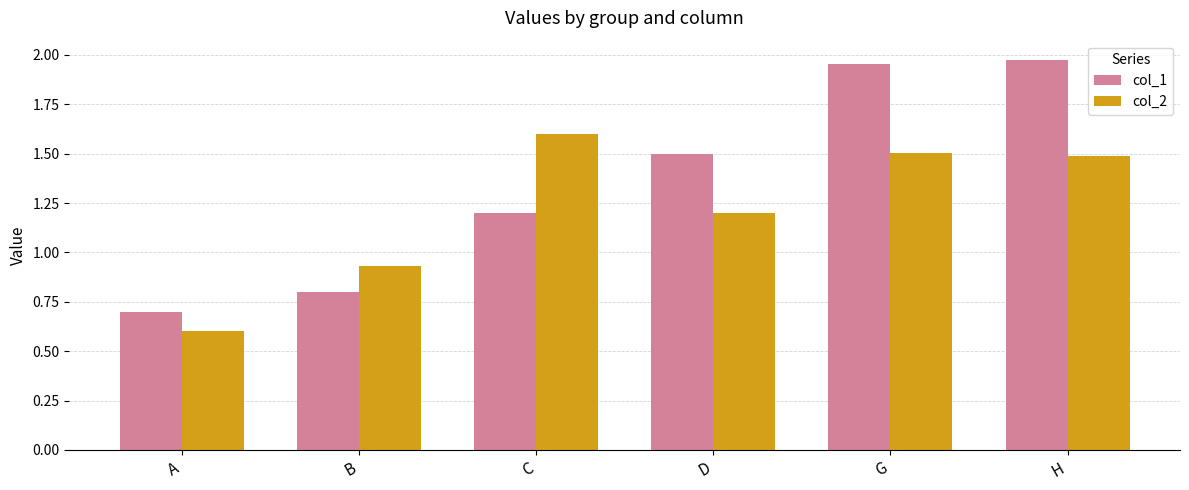

What is the sum of the col_1 values at H and A?

2.7